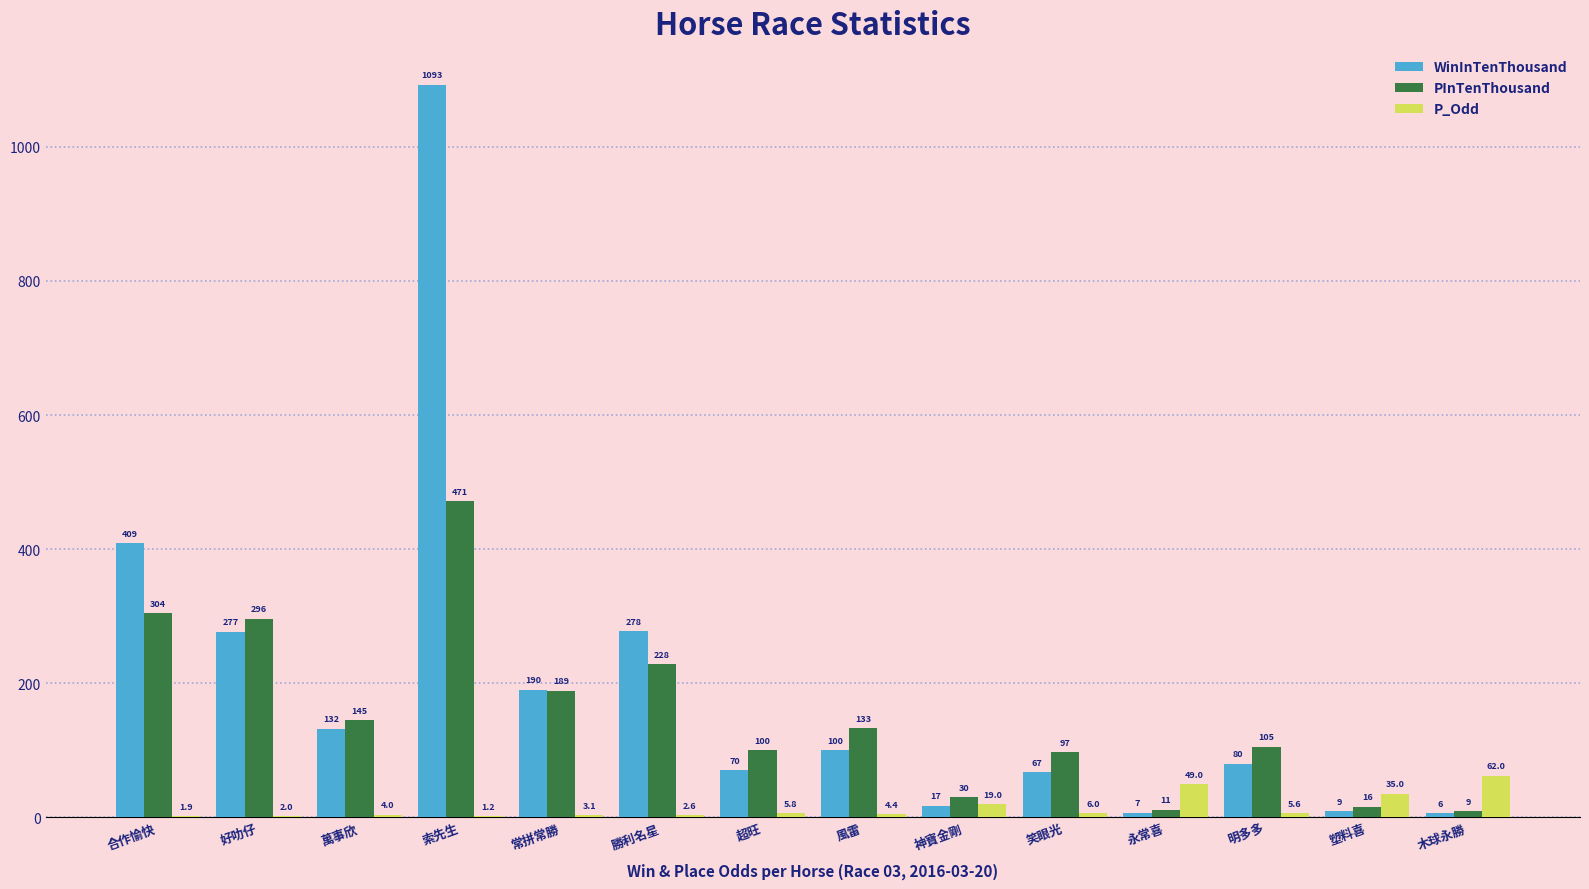

Reading right to left, what are all the values shown in this chart?

WinInTenThousand: 6.0	9.0	80.0	7.0	67.0	17.0	100.0	70.0	278.0	190.0	1093.0	132.0	277.0	409.0
PInTenThousand: 9.0	16.0	105.0	11.0	97.0	30.0	133.0	100.0	228.0	189.0	471.0	145.0	296.0	304.0
P_Odd: 62.0	35.0	5.6	49.0	6.0	19.0	4.4	5.8	2.6	3.1	1.2	4.0	2.0	1.9